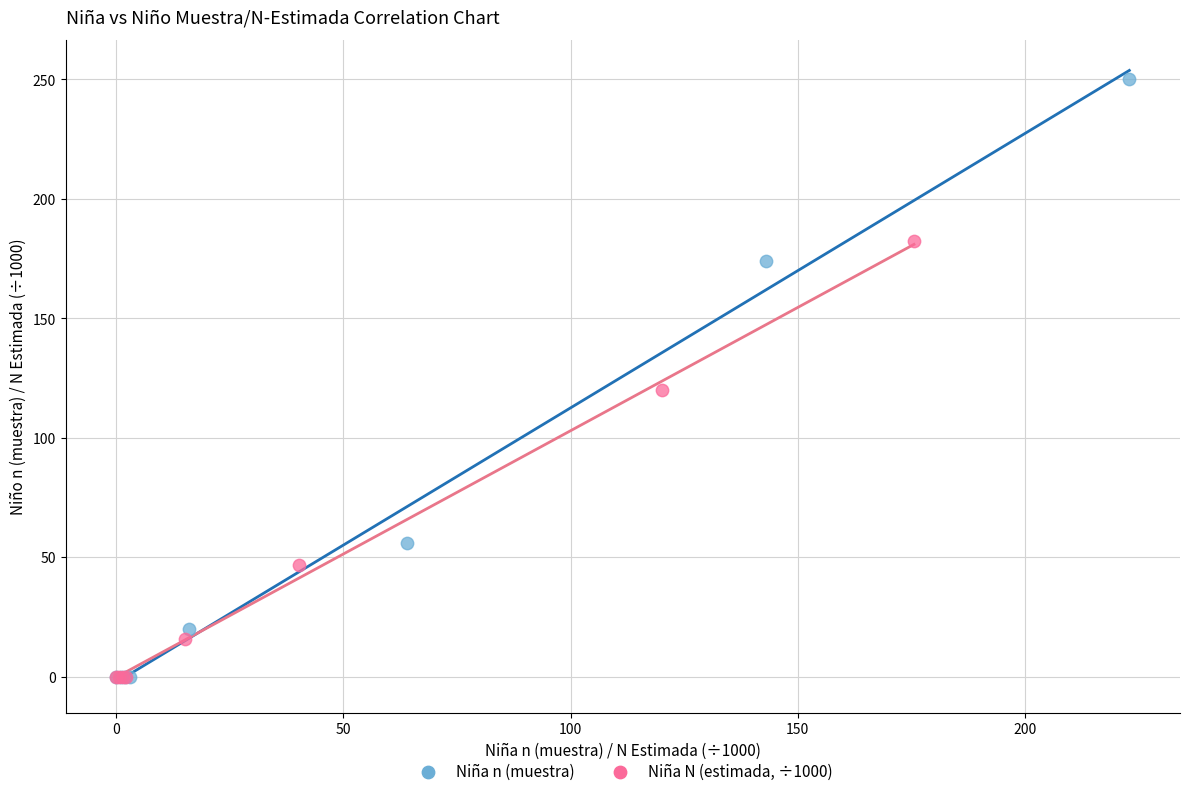

Which series contains the highest Y value?

Niña n (muestra)